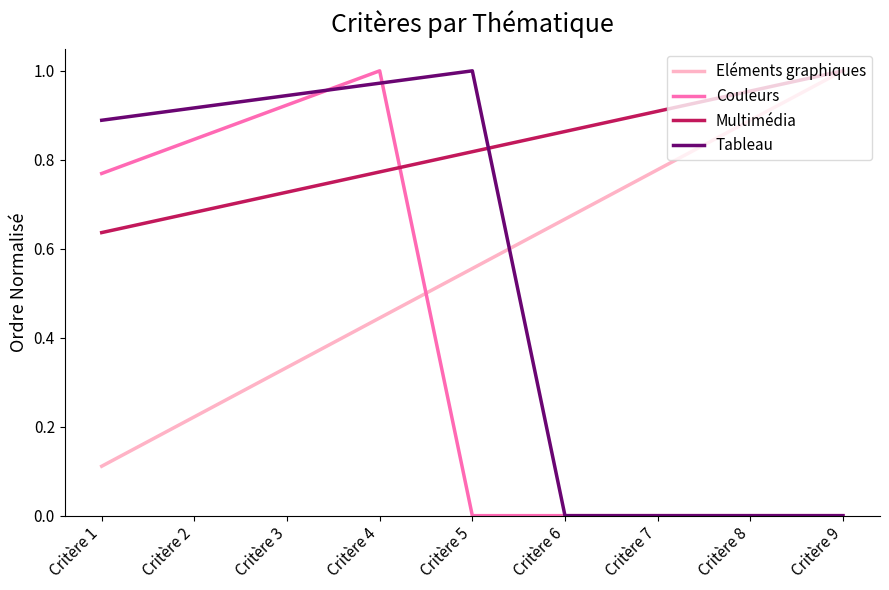

In Couleurs, how many points are higher than both neighbors (excluding endpoints)?

1